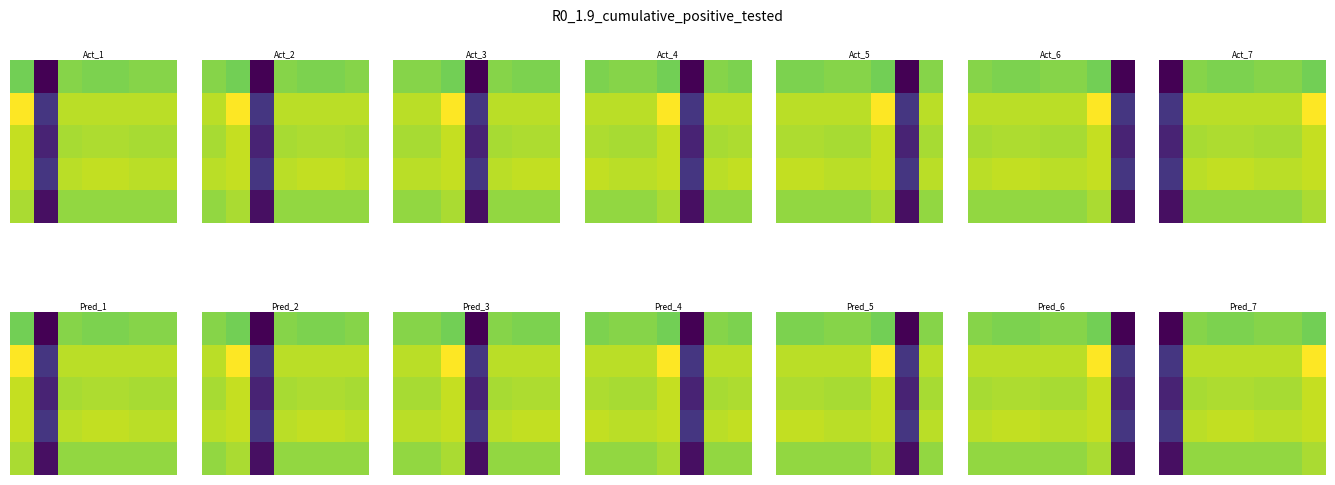

What is the maximum value shown in the chart?

0.6